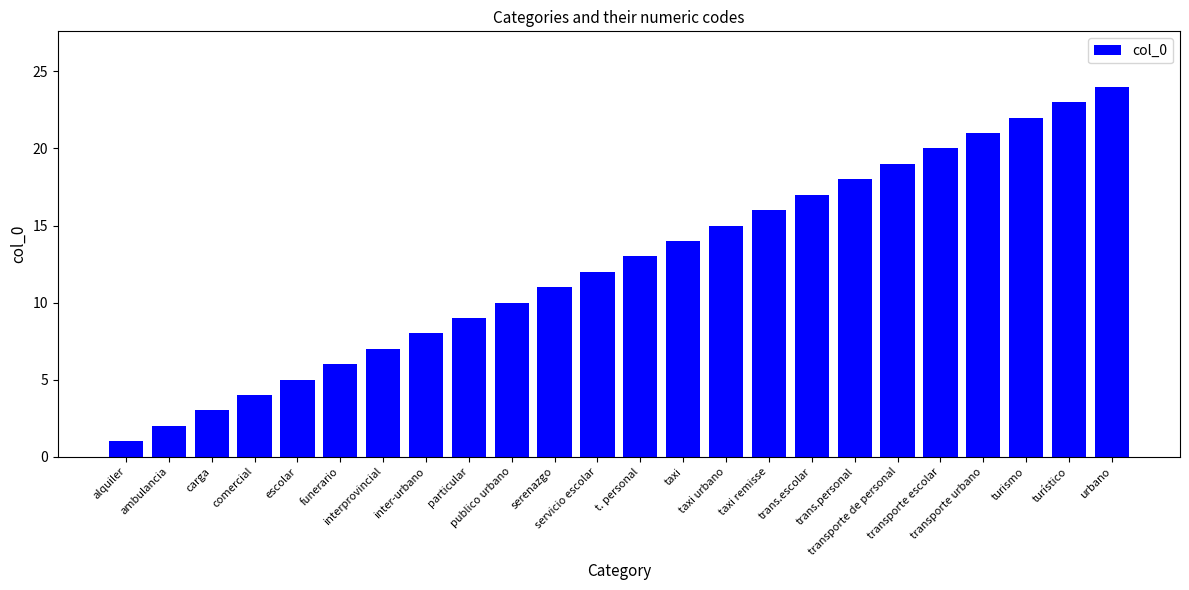

The chart shows a value of 1 at comercial. True or false?

False